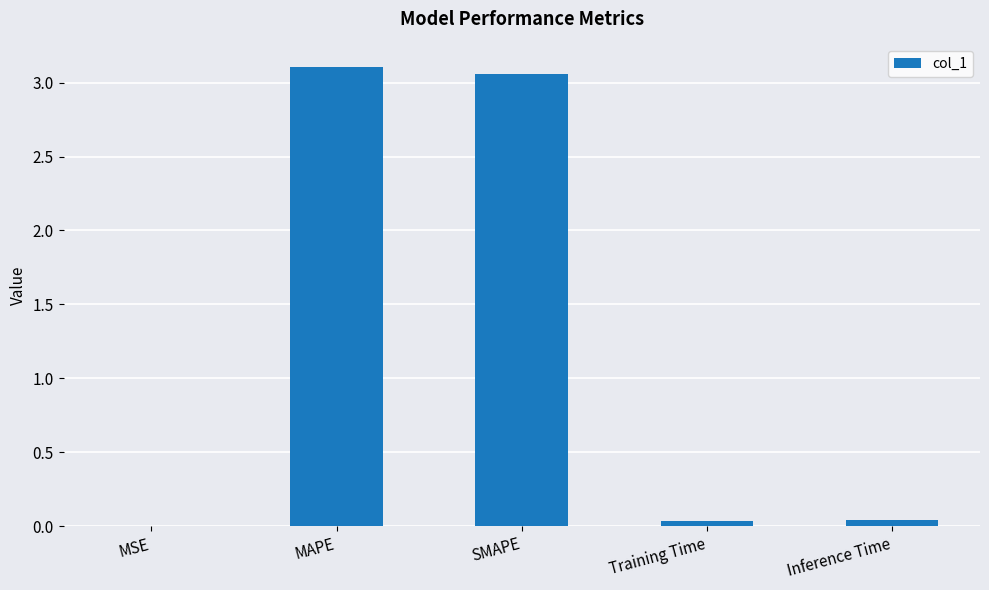

True or false: the data shows 0.0 at Inference Time.

True